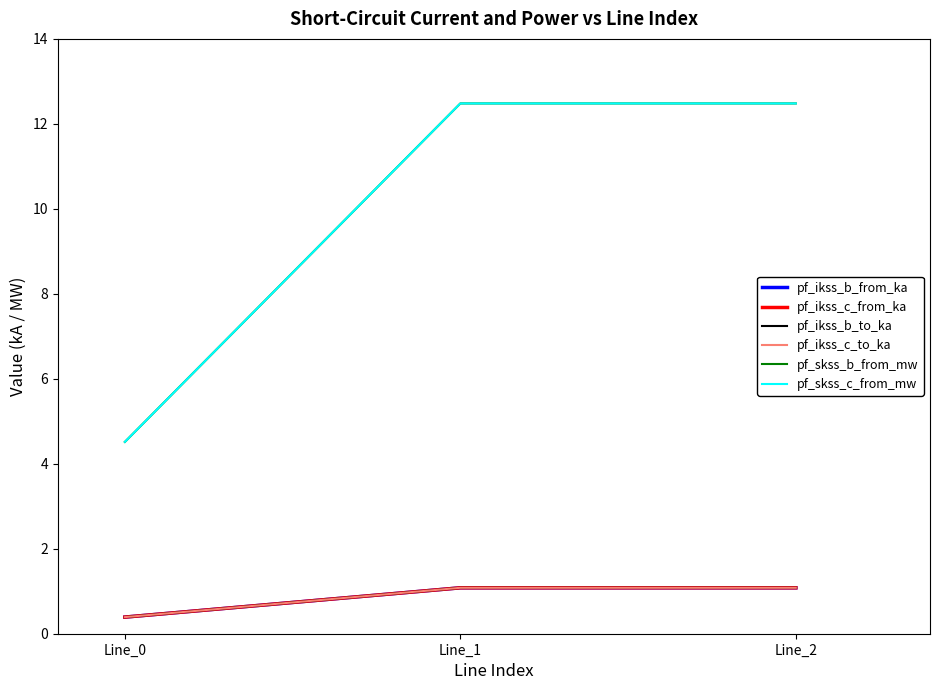

True or false: pf_ikss_b_from_ka has a value of 1.1 at Line_2.

True